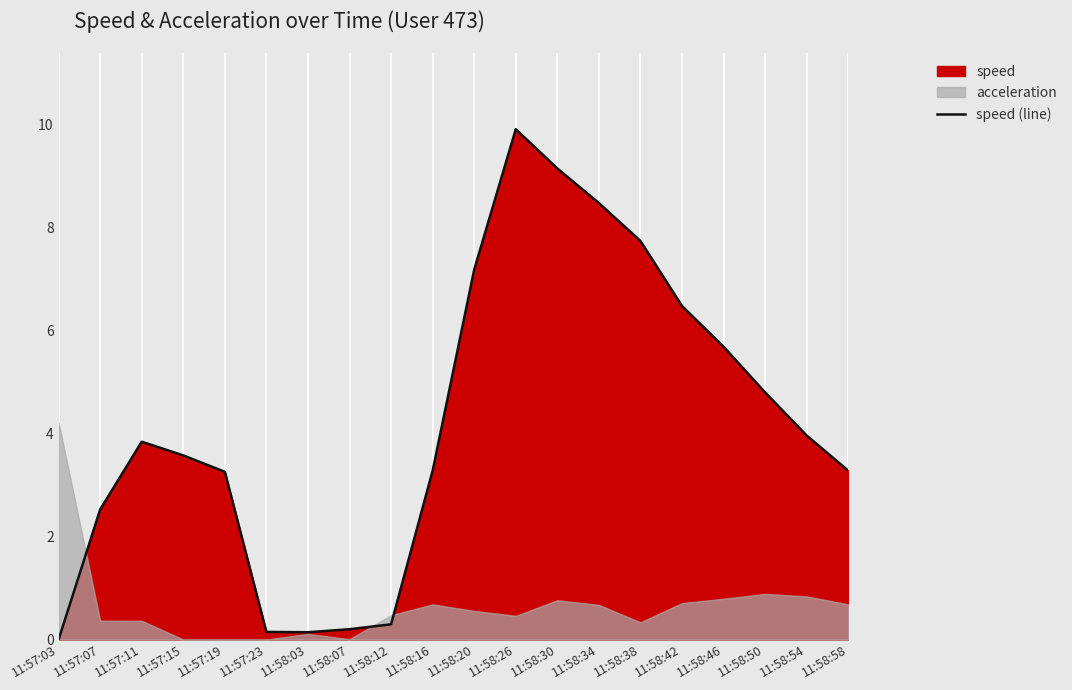

Reading right to left, what are all the values shown in this chart?

3.3	4.0	4.8	5.7	6.5	7.7	8.5	9.1	9.9	7.2	3.3	0.3	0.2	0.1	0.1	3.3	3.6	3.8	2.5	0.0